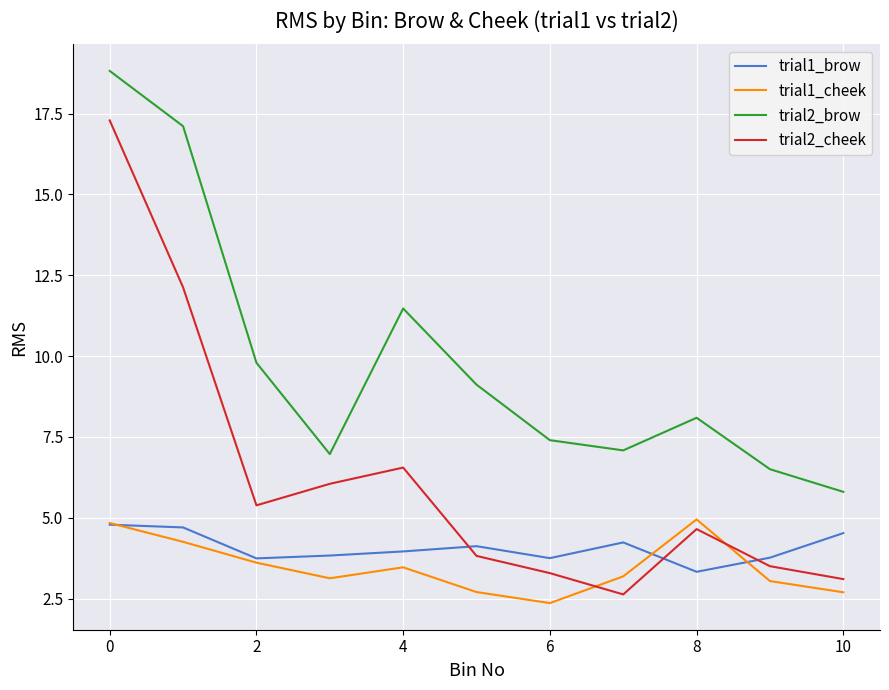

Which series has the largest range (max minus min)?

trial2_cheek